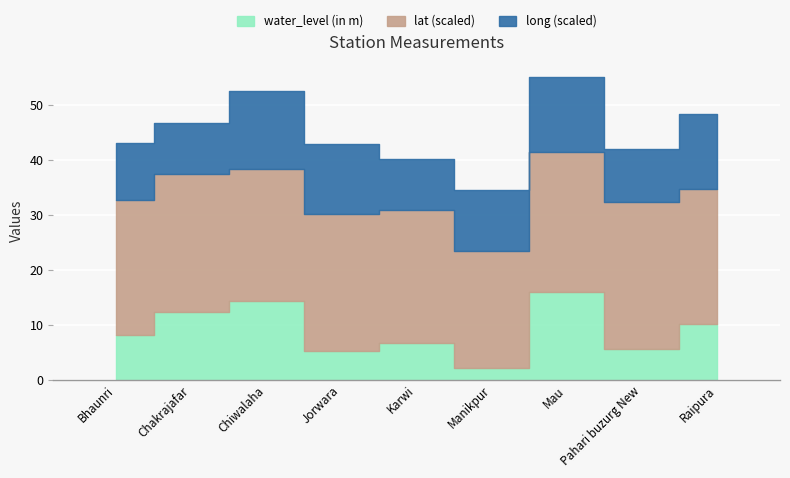

Which series changed the most between Chiwalaha and Raipura?

water_level (in m)